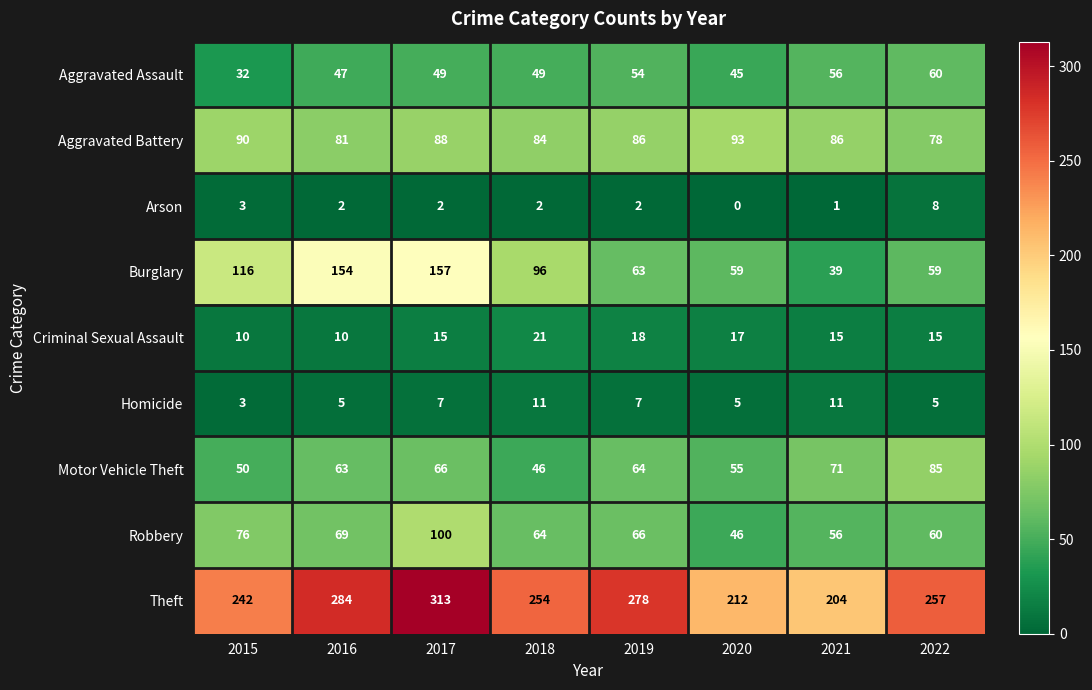

Which series changed the most between 2019 and 2020?

Theft